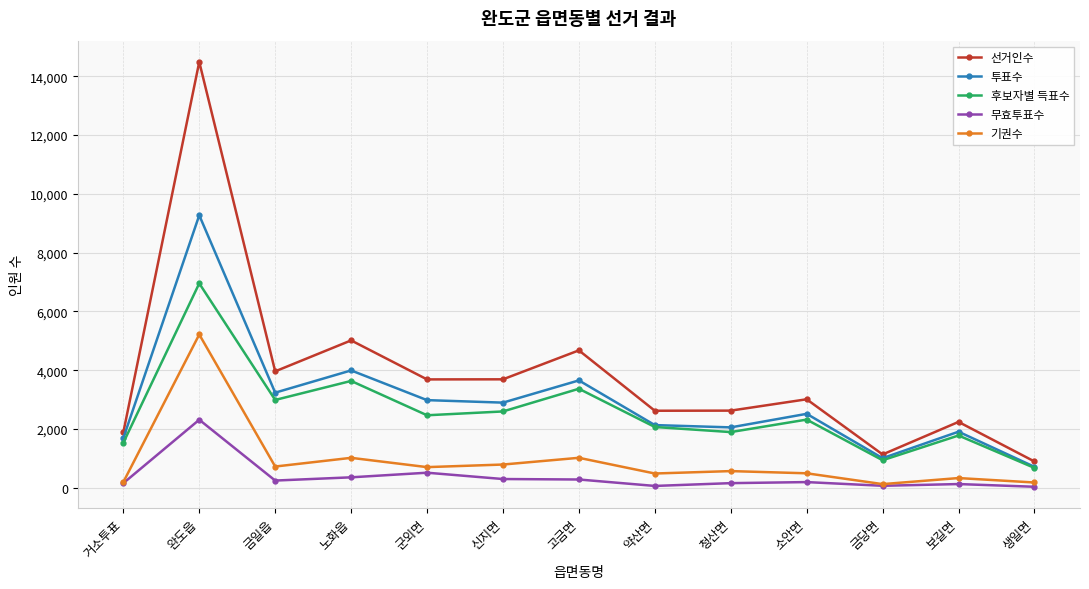

Rank the series by their maximum value, from highest to lowest.

선거인수, 투표수, 후보자별 득표수, 기권수, 무효투표수